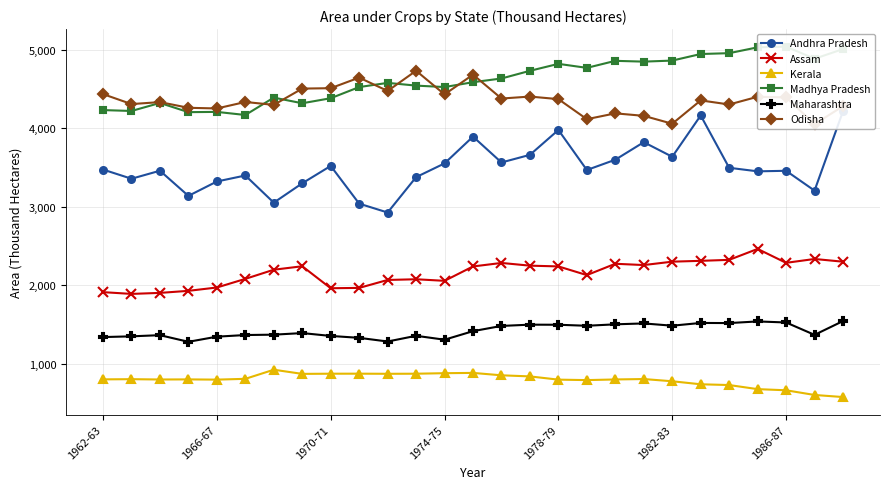

Read the Assam value at 1986-87.

2287.0